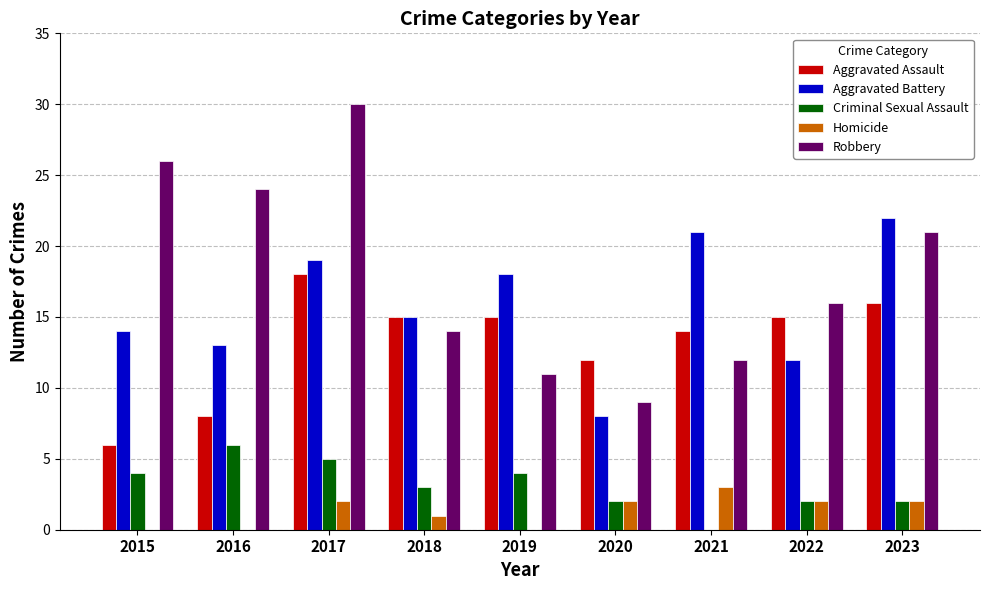

Reading left to right, list all the values displayed in this chart.

Aggravated Assault: 6	8	18	15	15	12	14	15	16
Aggravated Battery: 14	13	19	15	18	8	21	12	22
Criminal Sexual Assault: 4	6	5	3	4	2	0	2	2
Homicide: 0	0	2	1	0	2	3	2	2
Robbery: 26	24	30	14	11	9	12	16	21